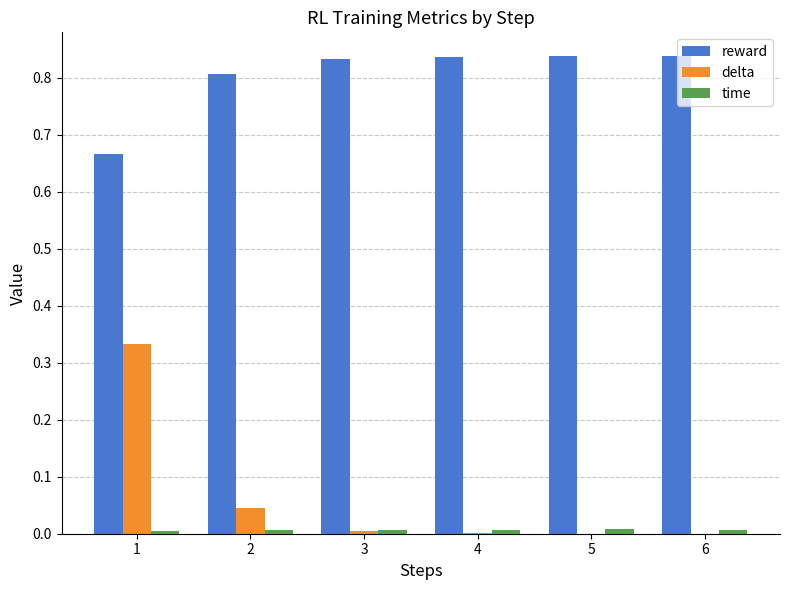

Is the value of reward at 5 greater than the value of delta at 4?

Yes